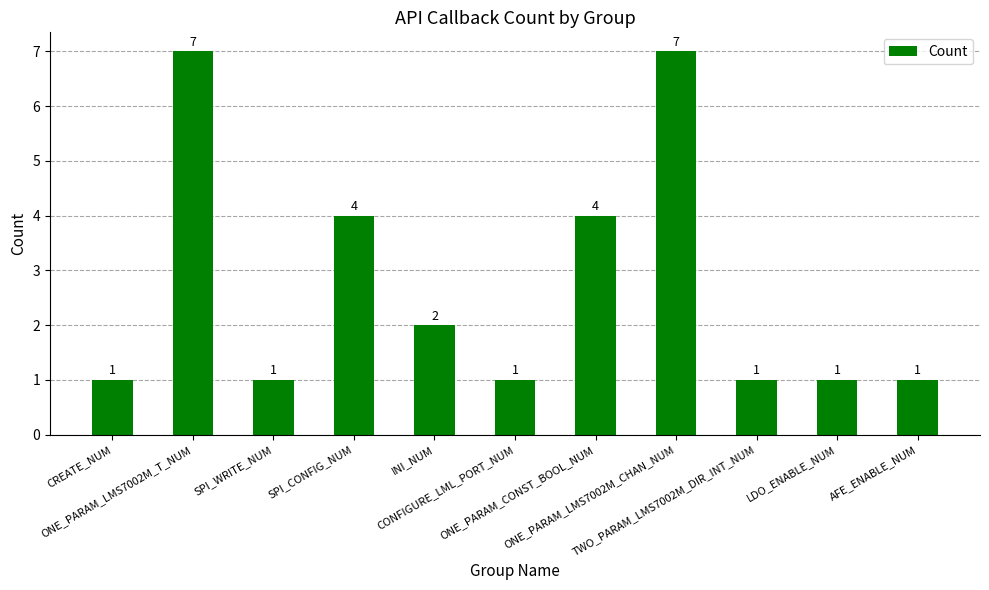

Reading left to right, extract all data points from this chart.

1	7	1	4	2	1	4	7	1	1	1